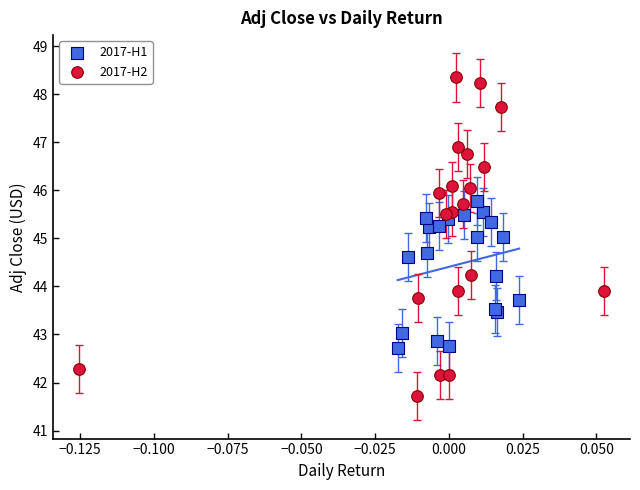

Which series contains the highest Y value?

2017-H2